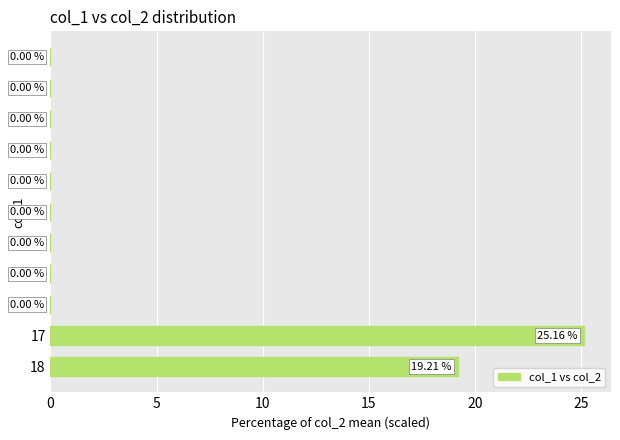

What is the sum of all values?

44.4